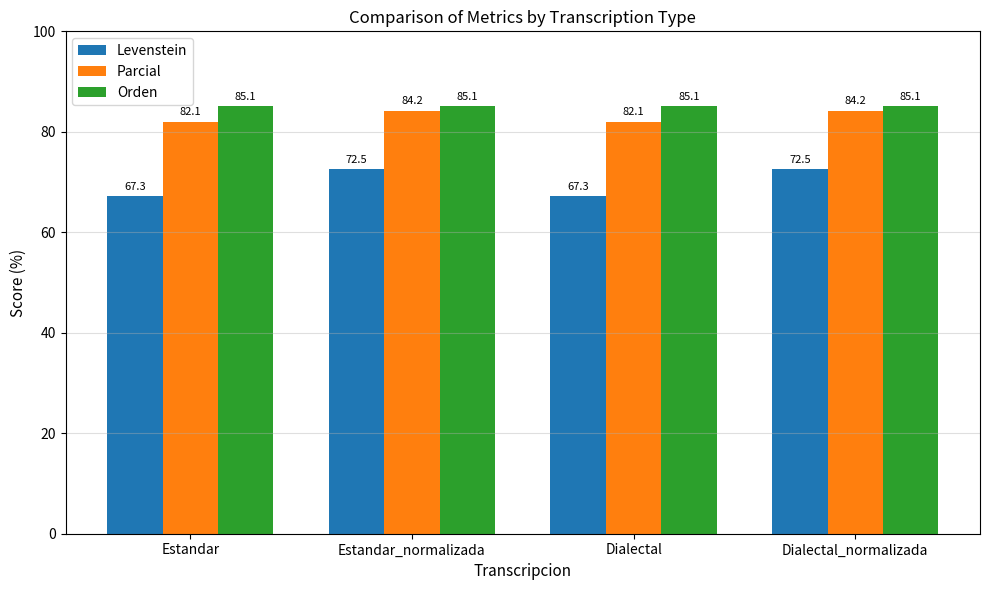

Which series changed the most between Estandar_normalizada and Dialectal?

Levenstein